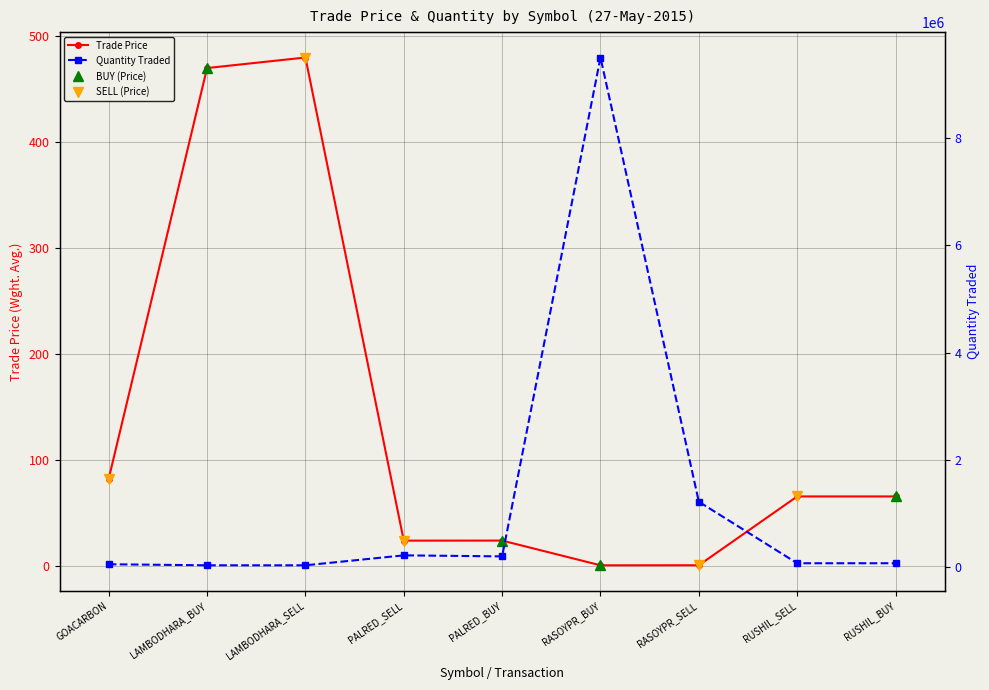

Is it true that Quantity Traded (thousands) equals 72000.0 at RUSHIL_SELL?

True